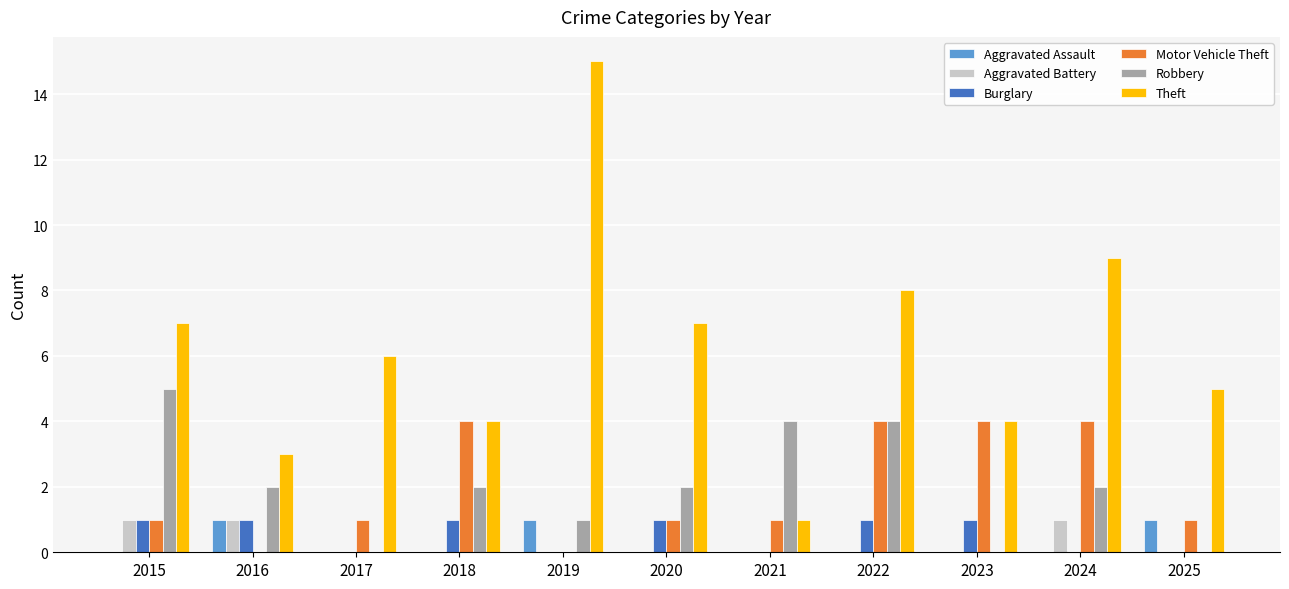

Which category has the highest value in the Robbery series?

2015